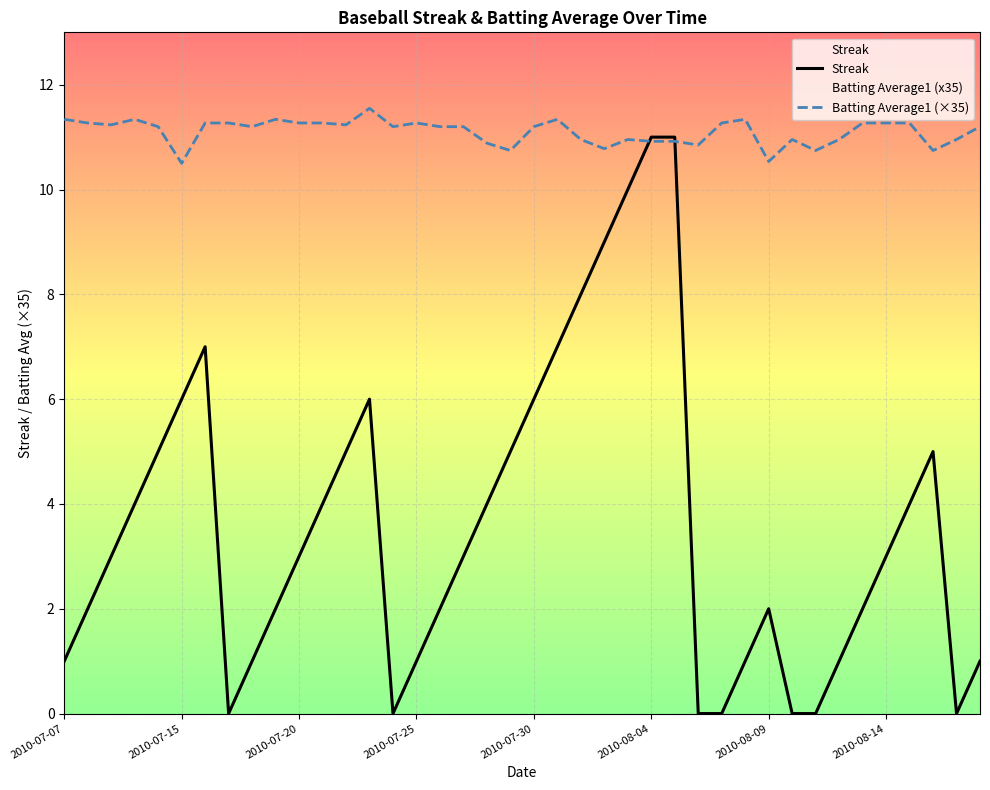

How many data points in Batting Average1 (×35) are above 11?

25